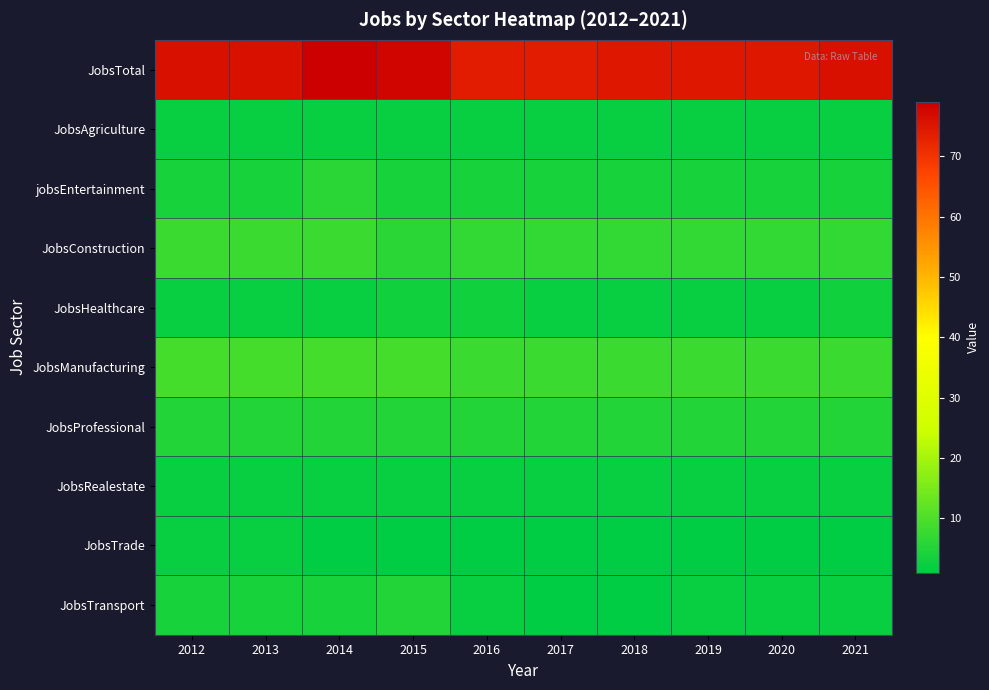

At which category does the chart reach its minimum across all series?

2014